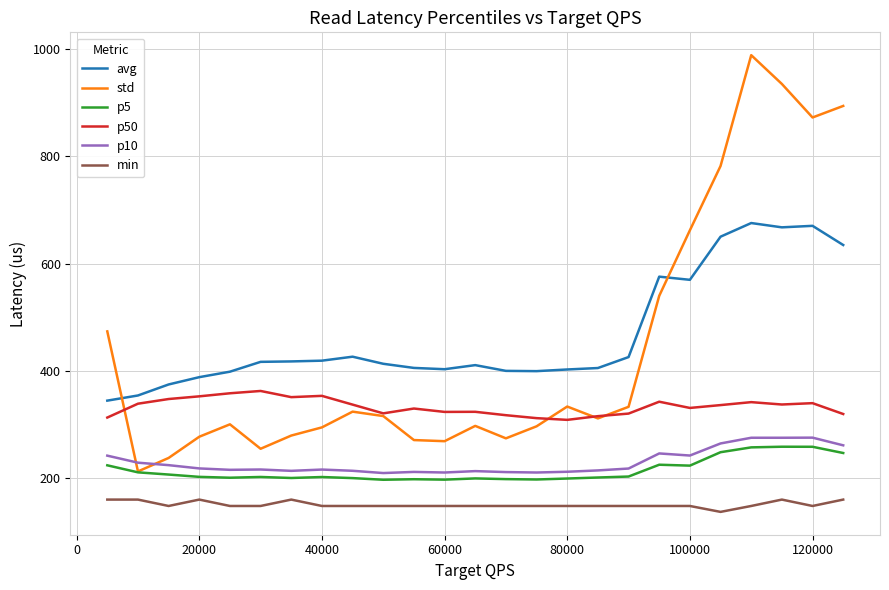

Which series ends up on top after the final intersection of avg and std?

std